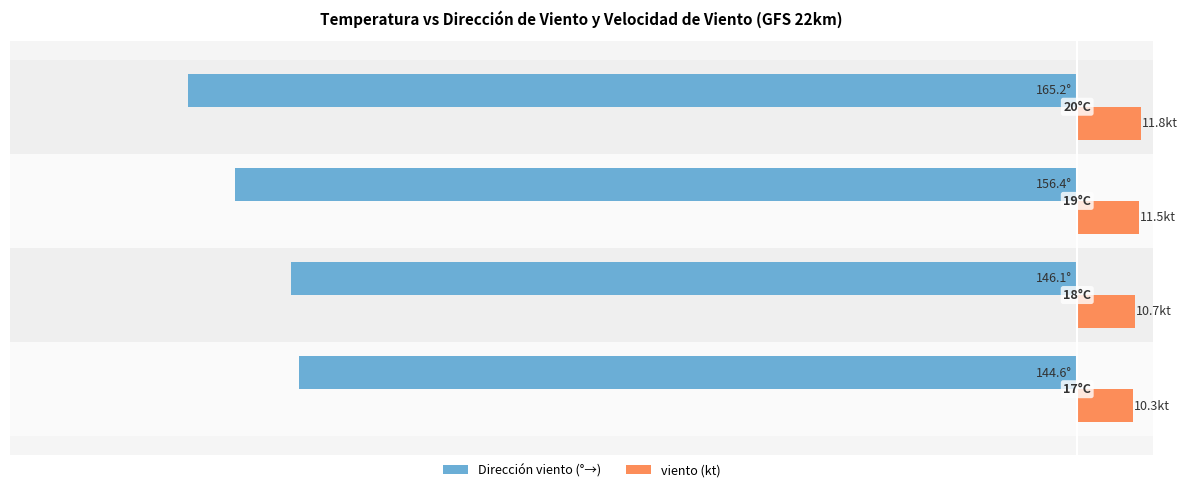

Which series has the largest range (max minus min)?

Dirección viento (°→)